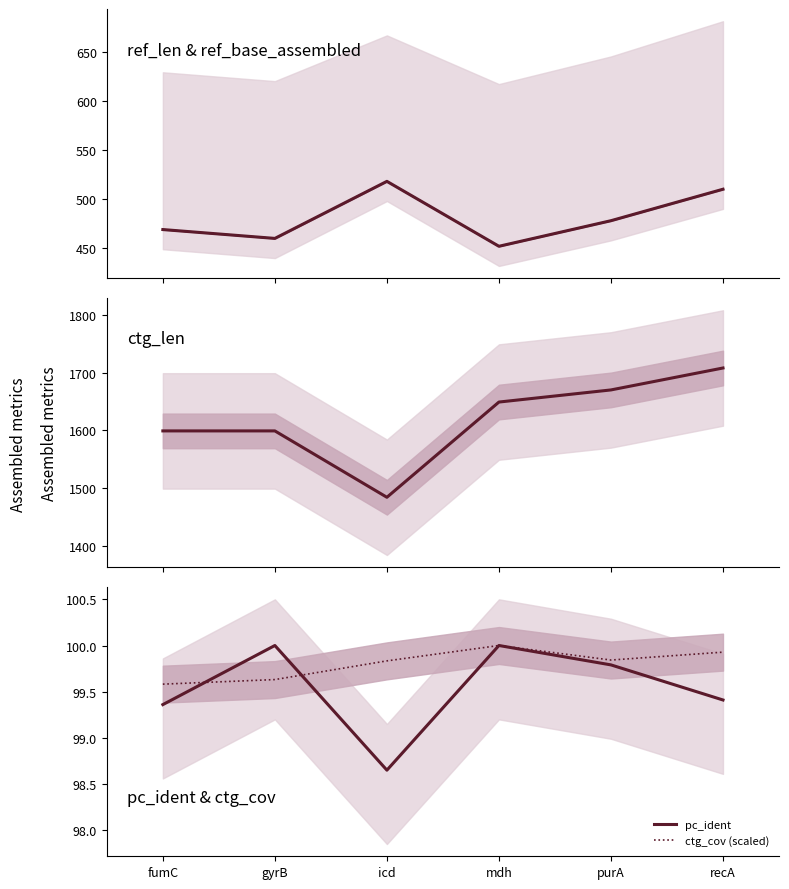

What is the difference between the highest and lowest values at recA?

1608.6